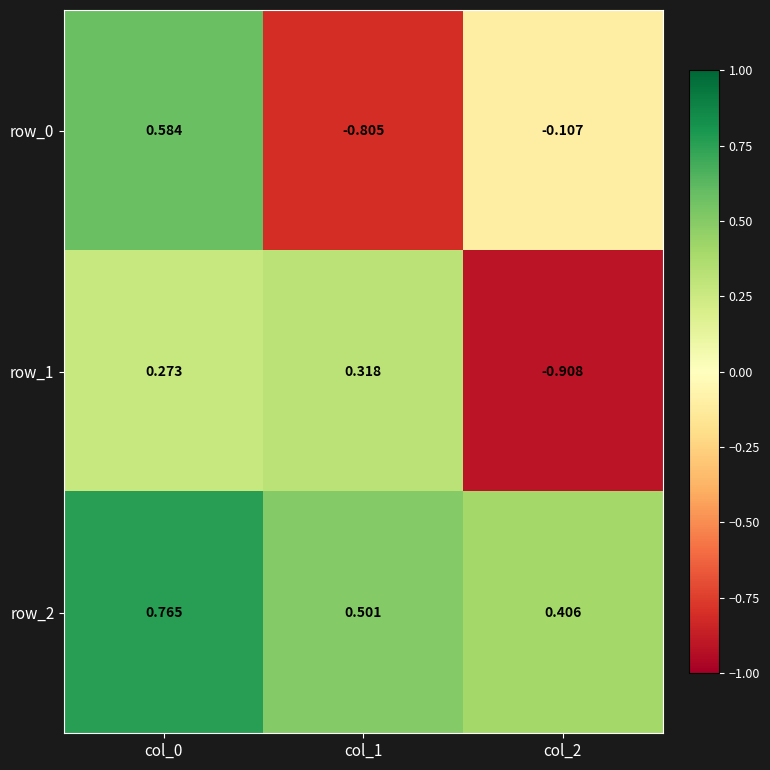

Count the number of categories in the chart.

3